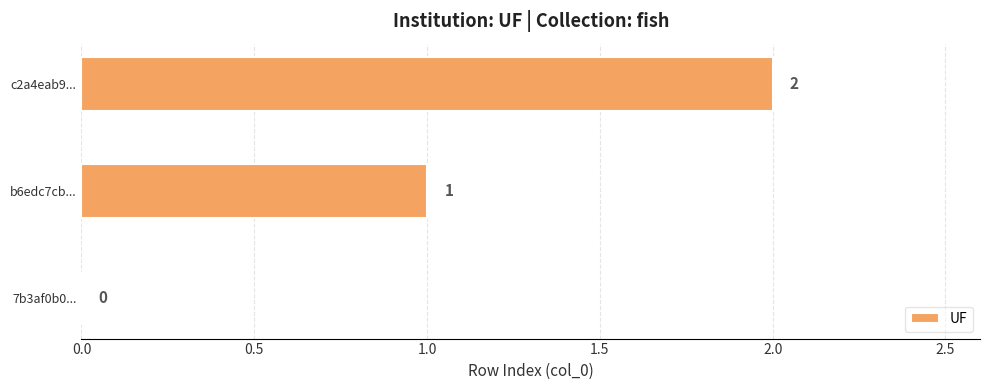

Are the bars horizontal?

Yes